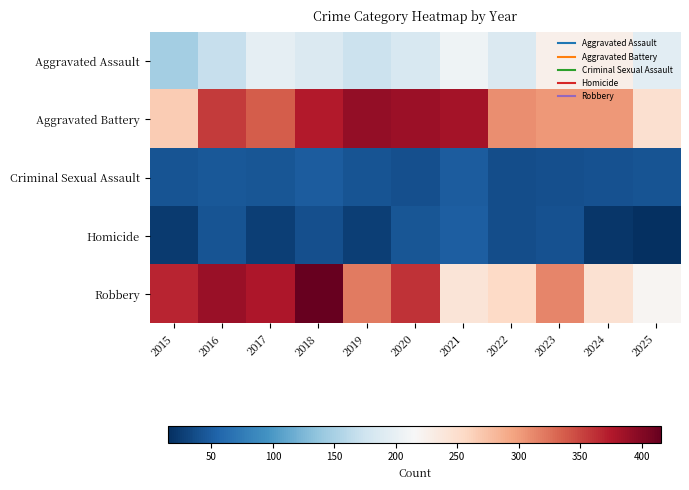

Reading right to left, extract all data points from this chart.

Aggravated Assault: 2025=195	2024=227	2023=225	2022=186	2021=207	2020=184	2019=173	2018=187	2017=197	2016=170	2015=147
Aggravated Battery: 2025=247	2024=302	2023=303	2022=308	2021=382	2020=387	2019=391	2018=374	2017=337	2016=355	2015=266
Criminal Sexual Assault: 2025=43	2024=41	2023=39	2022=37	2021=48	2020=39	2019=43	2018=49	2017=44	2016=46	2015=43
Homicide: 2025=15	2024=20	2023=41	2022=37	2021=50	2020=44	2019=27	2018=39	2017=27	2016=42	2015=24
Robbery: 2025=220	2024=246	2023=314	2022=256	2021=242	2020=361	2019=319	2018=416	2017=378	2016=388	2015=368